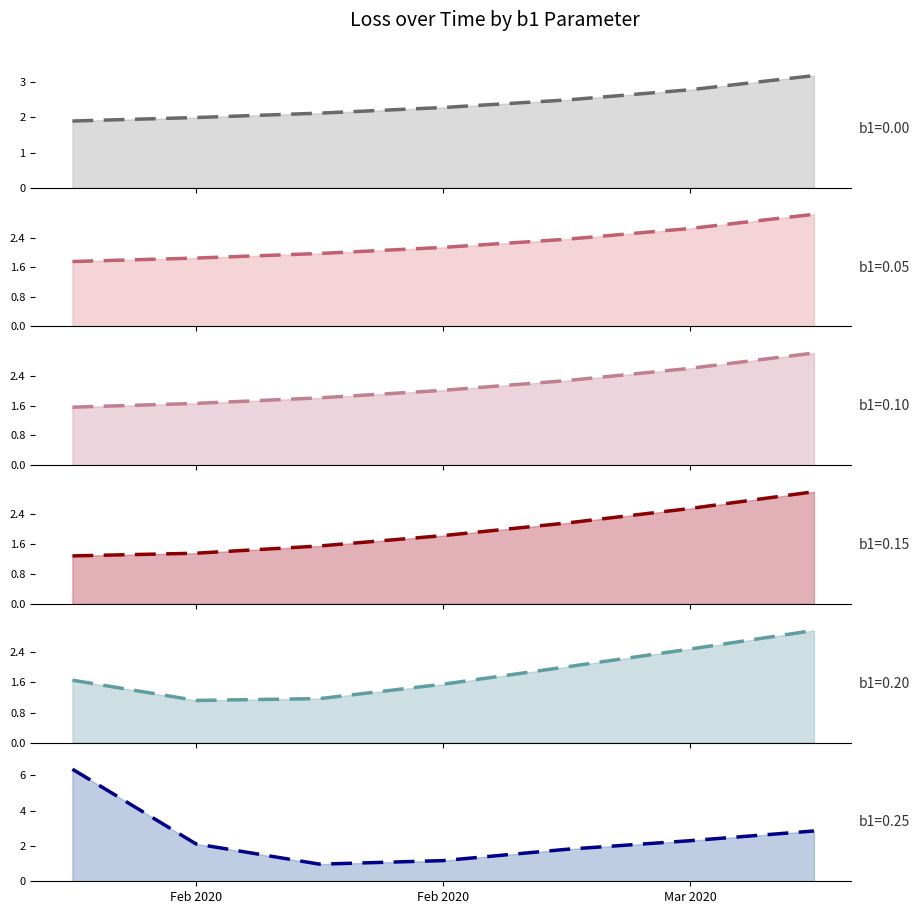

True or false: b1=0.00 and b1=0.10 cross at least once.

False